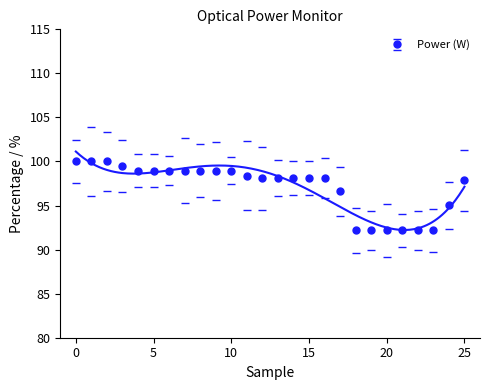

Reading right to left, list all the values displayed in this chart.

97.8	95.0	92.2	92.2	92.2	92.2	92.2	92.2	96.6	98.1	98.1	98.1	98.1	98.1	98.4	99.0	99.0	99.0	99.0	99.0	99.0	99.0	99.5	100.0	100.0	100.0